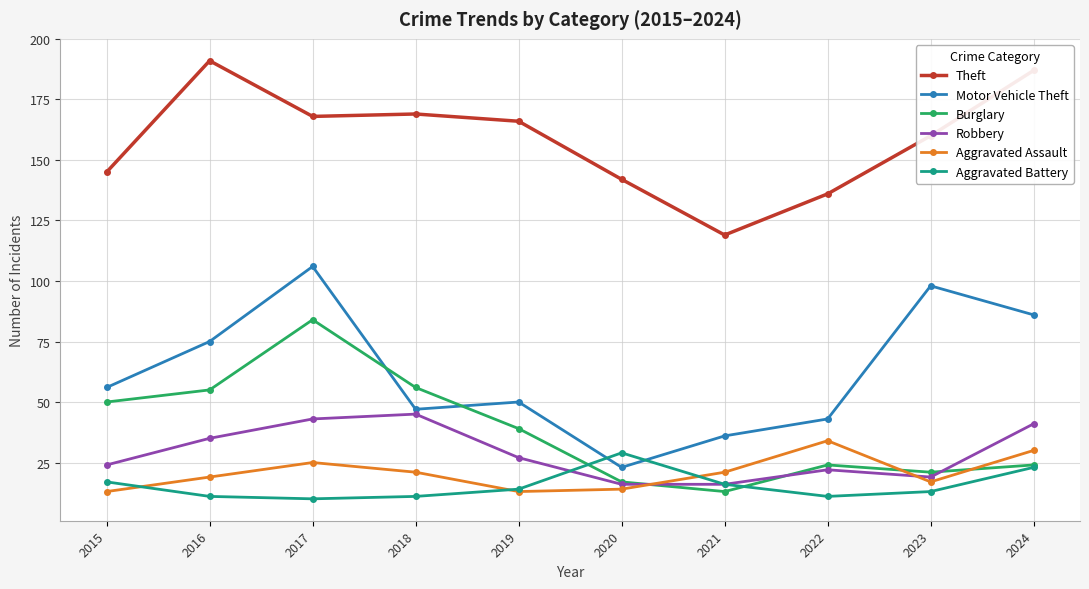

Is it true that Aggravated Battery equals 16 at 2021?

True